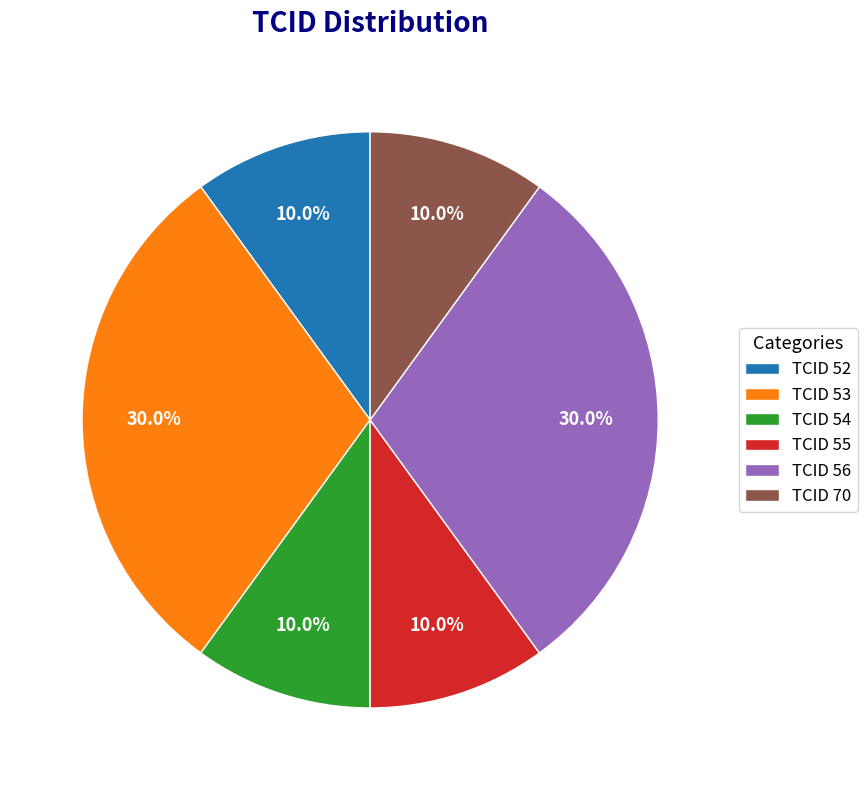

Combined, what portion of the pie is TCID 53 and TCID 56?

60.0%